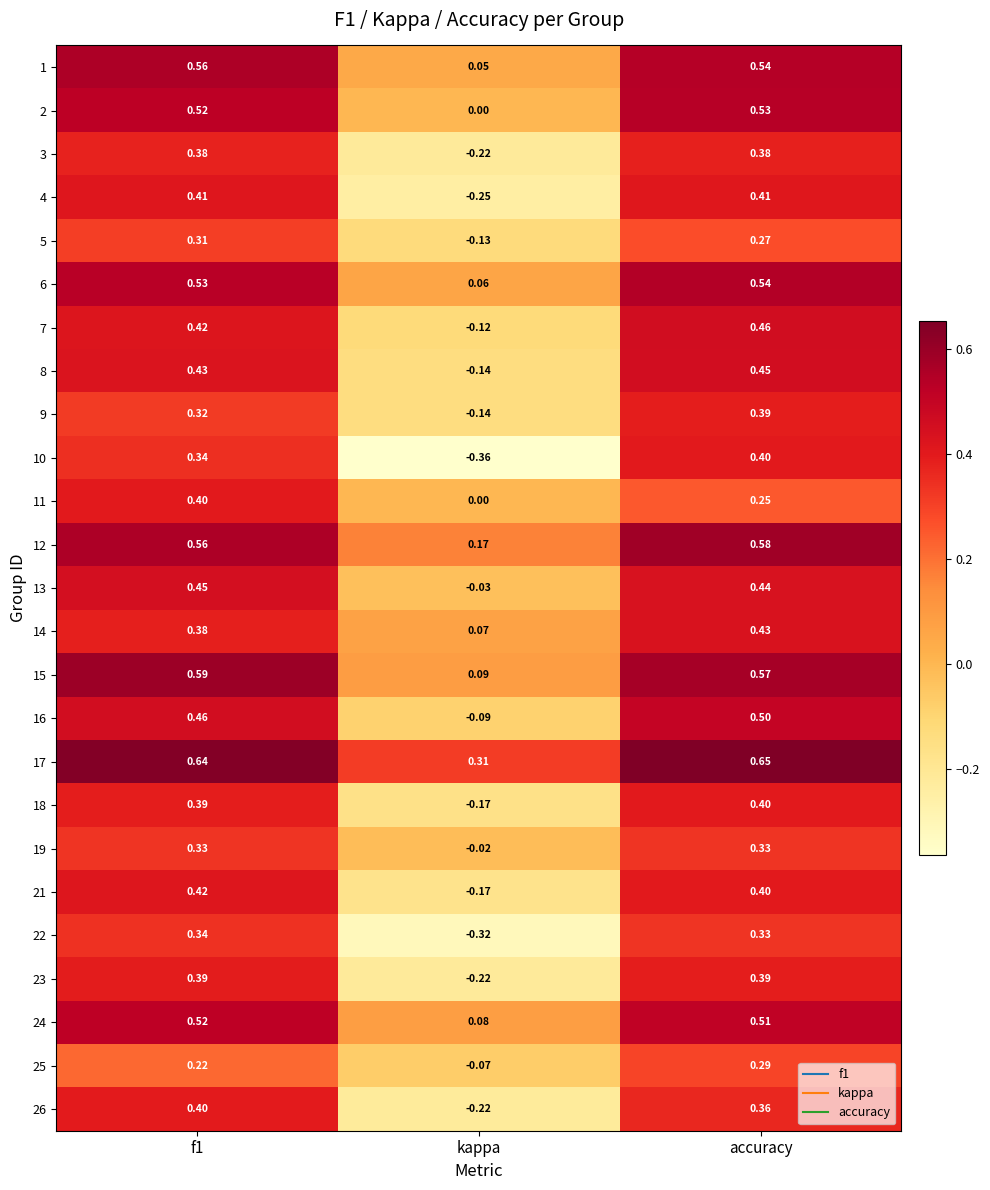

At which category does the chart reach its peak across all series?

accuracy